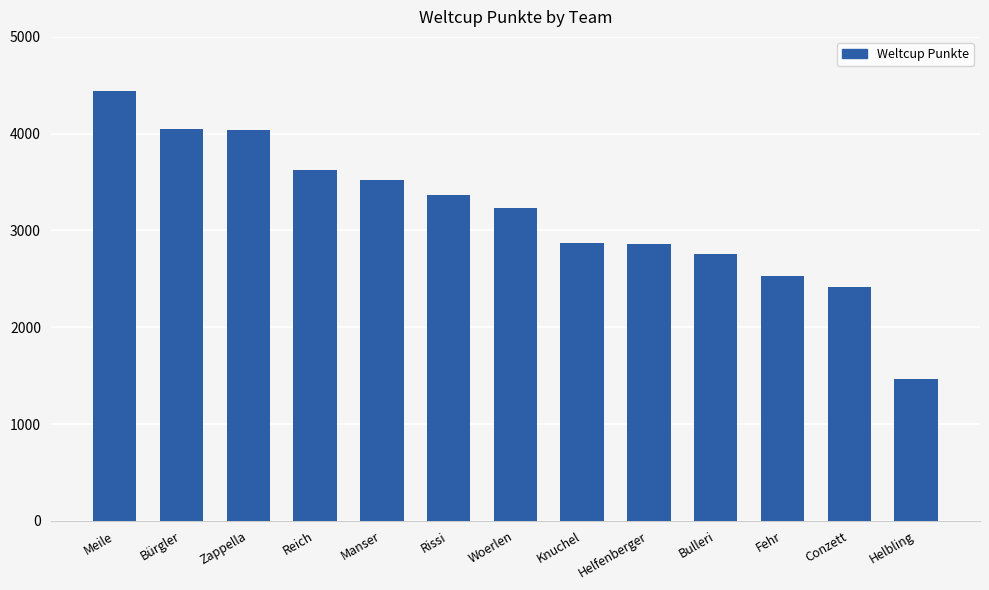

Between Zappella and Woerlen, which is larger?

Zappella